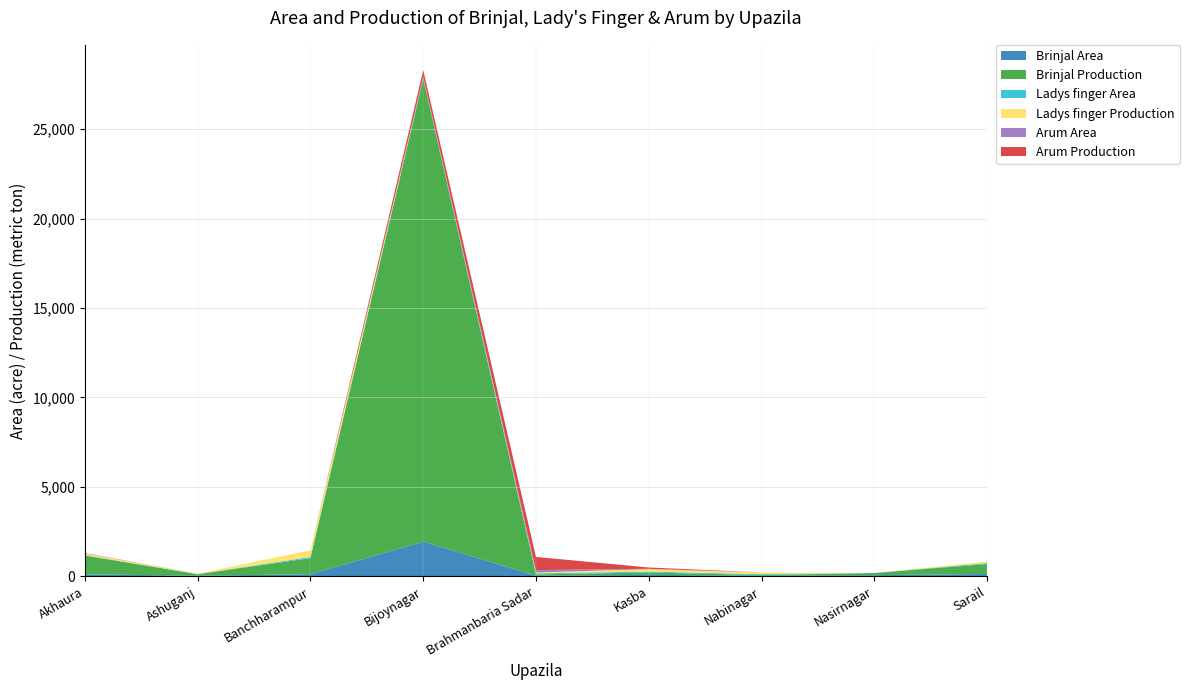

Reading right to left, list all the values displayed in this chart.

Brinjal Area: Sarail=126.0	Nasirnagar=57.0	Nabinagar=23.0	Kasba=76.0	Brahmanbaria Sadar=28.8	Bijoynagar=1931.0	Banchharampur=111.0	Ashuganj=28.2	Akhaura=105.0
Brinjal Production: Sarail=556.0	Nasirnagar=123.0	Nabinagar=42.0	Kasba=129.2	Brahmanbaria Sadar=75.0	Bijoynagar=25879.0	Banchharampur=900.0	Ashuganj=82.1	Akhaura=1050.0
Ladys finger Area: Sarail=52.0	Nasirnagar=0.0	Nabinagar=50.0	Kasba=55.0	Brahmanbaria Sadar=56.0	Bijoynagar=28.0	Banchharampur=62.0	Ashuganj=10.0	Akhaura=20.0
Ladys finger Production: Sarail=87.0	Nasirnagar=0.0	Nabinagar=95.0	Kasba=137.5	Brahmanbaria Sadar=48.4	Bijoynagar=24.2	Banchharampur=375.0	Ashuganj=20.5	Akhaura=96.0
Arum Area: Sarail=0.0	Nasirnagar=0.0	Nabinagar=0.0	Kasba=17.9	Brahmanbaria Sadar=134.5	Bijoynagar=66.0	Banchharampur=0.0	Ashuganj=0.0	Akhaura=3.0
Arum Production: Sarail=0.0	Nasirnagar=0.0	Nabinagar=0.0	Kasba=72.4	Brahmanbaria Sadar=735.0	Bijoynagar=367.5	Banchharampur=0.0	Ashuganj=0.0	Akhaura=20.0